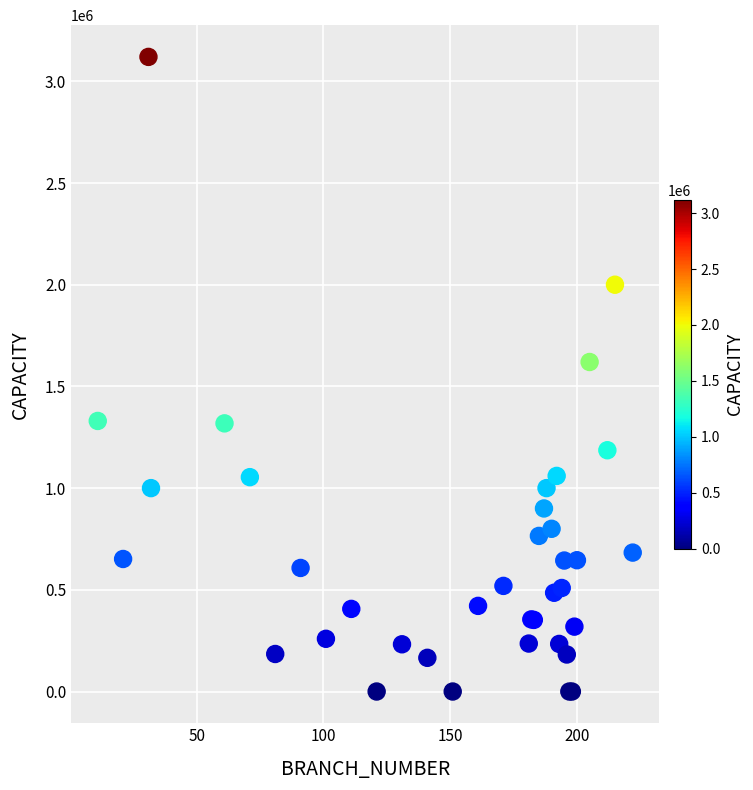

What Y value in the scatter plot is closest to 1560000?

1620000